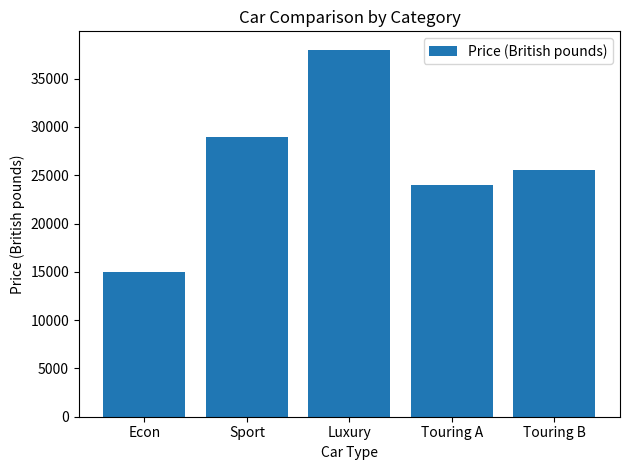

What is the difference between the second highest and second lowest values?

5000